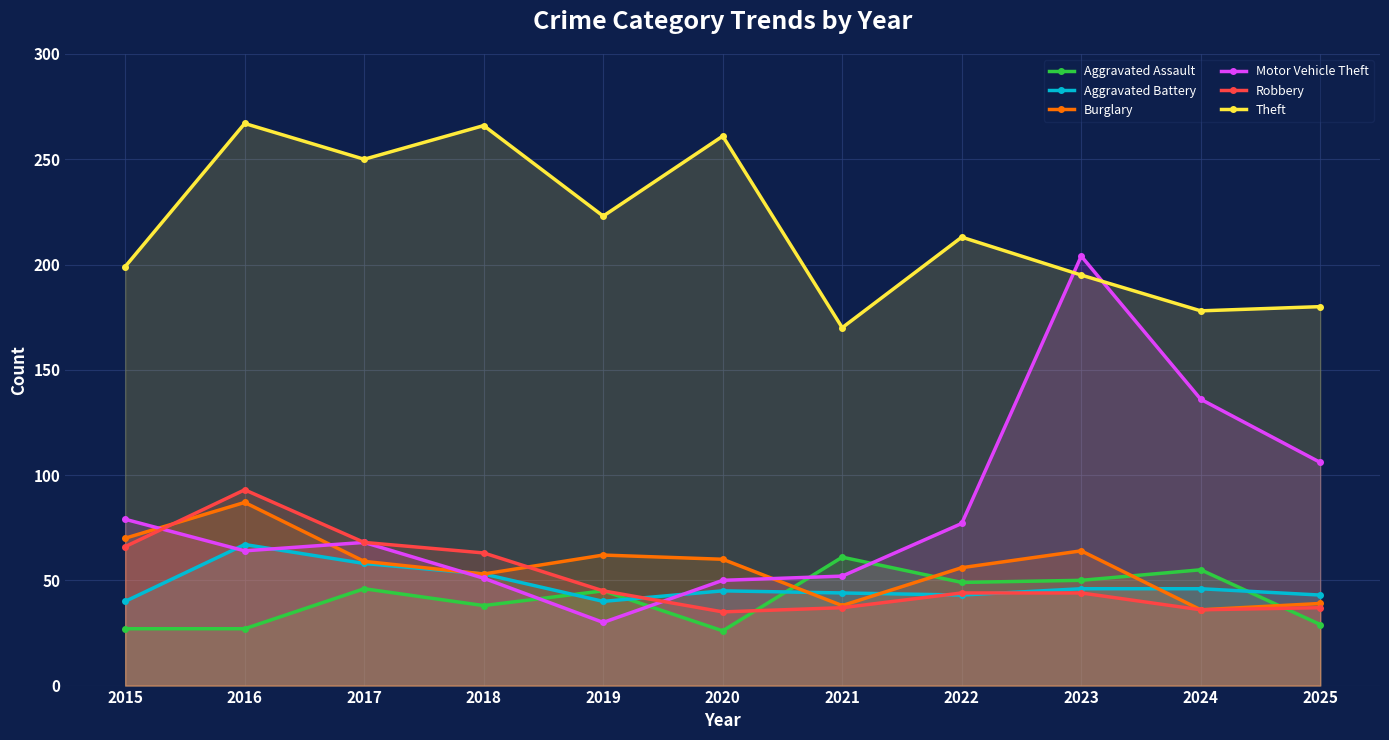

Reading right to left, extract all data points from this chart.

Aggravated Assault: 2025=29	2024=55	2023=50	2022=49	2021=61	2020=26	2019=45	2018=38	2017=46	2016=27	2015=27
Aggravated Battery: 2025=43	2024=46	2023=46	2022=43	2021=44	2020=45	2019=40	2018=53	2017=58	2016=67	2015=40
Burglary: 2025=39	2024=36	2023=64	2022=56	2021=38	2020=60	2019=62	2018=53	2017=59	2016=87	2015=70
Motor Vehicle Theft: 2025=106	2024=136	2023=204	2022=77	2021=52	2020=50	2019=30	2018=51	2017=68	2016=64	2015=79
Robbery: 2025=37	2024=36	2023=44	2022=44	2021=37	2020=35	2019=45	2018=63	2017=68	2016=93	2015=66
Theft: 2025=180	2024=178	2023=195	2022=213	2021=170	2020=261	2019=223	2018=266	2017=250	2016=267	2015=199